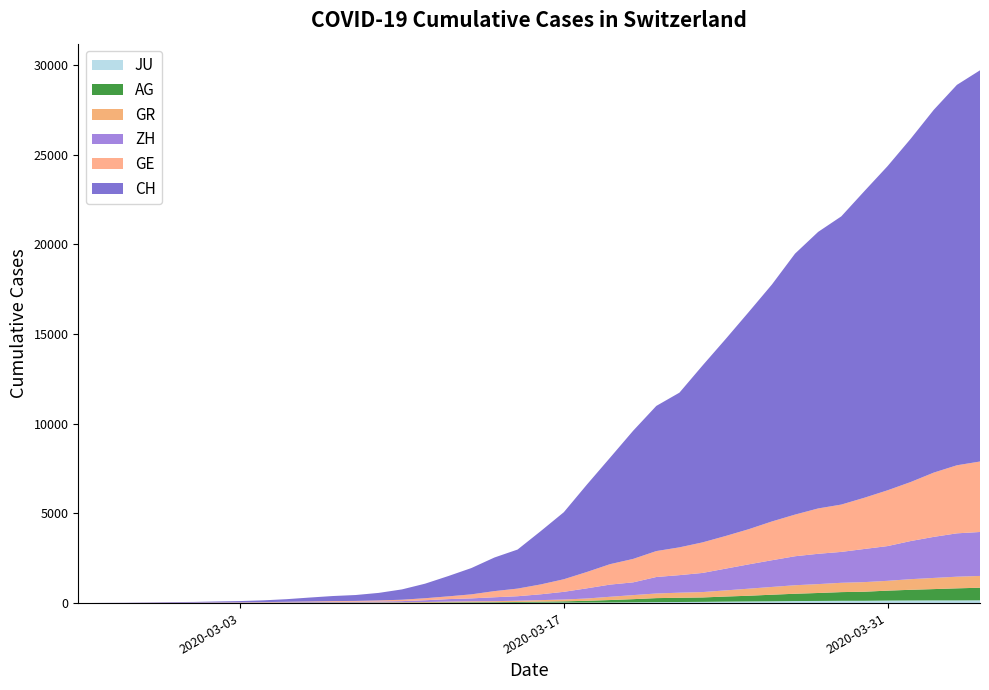

Reading right to left, extract all data points from this chart.

JU: 2020-04-04=154	2020-04-03=149	2020-04-02=149	2020-04-01=145	2020-03-31=140	2020-03-30=128	2020-03-29=127	2020-03-28=119	2020-03-27=114	2020-03-26=100	2020-03-25=92	2020-03-24=82	2020-03-23=69	2020-03-22=61	2020-03-21=54	2020-03-20=44	2020-03-19=36	2020-03-18=32	2020-03-17=29	2020-03-16=25	2020-03-15=19	2020-03-14=18	2020-03-13=17	2020-03-12=12	2020-03-11=7	2020-03-10=7	2020-03-09=7	2020-03-08=5	2020-03-07=5	2020-03-06=4	2020-03-05=4	2020-03-04=2	2020-03-03=2	2020-03-02=1	2020-03-01=1	2020-02-29=1	2020-02-28=1	2020-02-27=1	2020-02-26=0	2020-02-25=0
AG: 2020-04-04=702	2020-04-03=673	2020-04-02=631	2020-04-01=596	2020-03-31=554	2020-03-30=506	2020-03-29=485	2020-03-28=444	2020-03-27=407	2020-03-26=367	2020-03-25=318	2020-03-24=283	2020-03-23=245	2020-03-22=235	2020-03-21=223	2020-03-20=175	2020-03-19=134	2020-03-18=96	2020-03-17=69	2020-03-16=56	2020-03-15=43	2020-03-14=33	2020-03-13=30	2020-03-12=27	2020-03-11=20	2020-03-10=18	2020-03-09=15	2020-03-08=14	2020-03-07=14	2020-03-06=12	2020-03-05=11	2020-03-04=10	2020-03-03=7	2020-03-02=7	2020-03-01=4	2020-02-29=3	2020-02-28=1	2020-02-27=1	2020-02-26=1	2020-02-25=0
GR: 2020-04-04=657	2020-04-03=649	2020-04-02=622	2020-04-01=592	2020-03-31=547	2020-03-30=535	2020-03-29=519	2020-03-28=495	2020-03-27=474	2020-03-26=433	2020-03-25=393	2020-03-24=343	2020-03-23=300	2020-03-22=284	2020-03-21=258	2020-03-20=226	2020-03-19=182	2020-03-18=128	2020-03-17=101	2020-03-16=84	2020-03-15=71	2020-03-14=56	2020-03-13=53	2020-03-12=43	2020-03-11=31	2020-03-10=22	2020-03-09=18	2020-03-08=18	2020-03-07=17	2020-03-06=16	2020-03-05=14	2020-03-04=12	2020-03-03=9	2020-03-02=9	2020-03-01=6	2020-02-29=6	2020-02-28=6	2020-02-27=2	2020-02-26=2	2020-02-25=0
ZH: 2020-04-04=2450	2020-04-03=2417	2020-04-02=2289	2020-04-01=2125	2020-03-31=1936	2020-03-30=1848	2020-03-29=1722	2020-03-28=1690	2020-03-27=1616	2020-03-26=1489	2020-03-25=1357	2020-03-24=1213	2020-03-23=1067	2020-03-22=978	2020-03-21=919	2020-03-20=711	2020-03-19=679	2020-03-18=568	2020-03-17=429	2020-03-16=326	2020-03-15=250	2020-03-14=218	2020-03-13=163	2020-03-12=140	2020-03-11=101	2020-03-10=62	2020-03-09=49	2020-03-08=40	2020-03-07=34	2020-03-06=29	2020-03-05=23	2020-03-04=15	2020-03-03=13	2020-03-02=10	2020-03-01=7	2020-02-29=6	2020-02-28=2	2020-02-27=2	2020-02-26=0	2020-02-25=0
GE: 2020-04-04=3928	2020-04-03=3793	2020-04-02=3582	2020-04-01=3289	2020-03-31=3109	2020-03-30=2855	2020-03-29=2638	2020-03-28=2527	2020-03-27=2322	2020-03-26=2161	2020-03-25=1960	2020-03-24=1820	2020-03-23=1703	2020-03-22=1549	2020-03-21=1445	2020-03-20=1307	2020-03-19=1139	2020-03-18=911	2020-03-17=701	2020-03-16=549	2020-03-15=425	2020-03-14=343	2020-03-13=224	2020-03-12=153	2020-03-11=112	2020-03-10=79	2020-03-09=59	2020-03-08=44	2020-03-07=42	2020-03-06=29	2020-03-05=20	2020-03-04=15	2020-03-03=13	2020-03-02=10	2020-03-01=9	2020-02-29=8	2020-02-28=4	2020-02-27=1	2020-02-26=1	2020-02-25=0
CH: 2020-04-04=21804	2020-04-03=21201	2020-04-02=20219	2020-04-01=19129	2020-03-31=18065	2020-03-30=17090	2020-03-29=16062	2020-03-28=15414	2020-03-27=14544	2020-03-26=13206	2020-03-25=12107	2020-03-24=10978	2020-03-23=9858	2020-03-22=8621	2020-03-21=8090	2020-03-20=7145	2020-03-19=5933	2020-03-18=4872	2020-03-17=3736	2020-03-16=2969	2020-03-15=2176	2020-03-14=1873	2020-03-13=1465	2020-03-12=1130	2020-03-11=811	2020-03-10=575	2020-03-09=421	2020-03-08=329	2020-03-07=281	2020-03-06=218	2020-03-05=145	2020-03-04=99	2020-03-03=69	2020-03-02=54	2020-03-01=38	2020-02-29=31	2020-02-28=19	2020-02-27=9	2020-02-26=5	2020-02-25=0